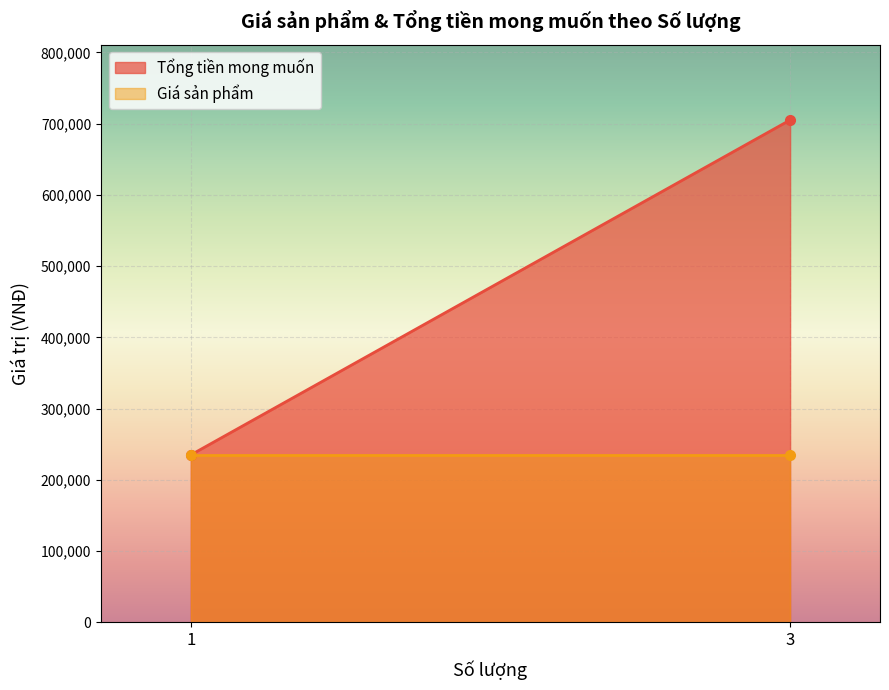

The value of Tổng tiền mong muốn at 3 is 705000. True or false?

True